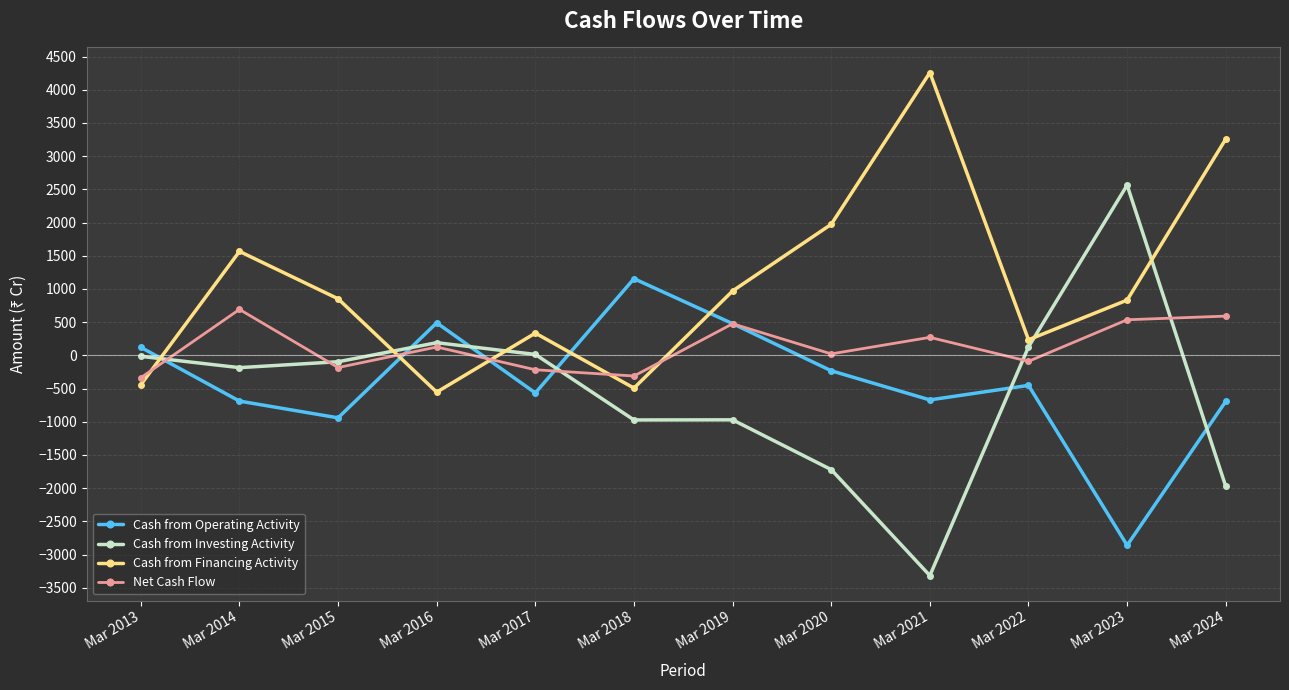

The value of Cash from Investing Activity at Mar 2020 is -1721. True or false?

True